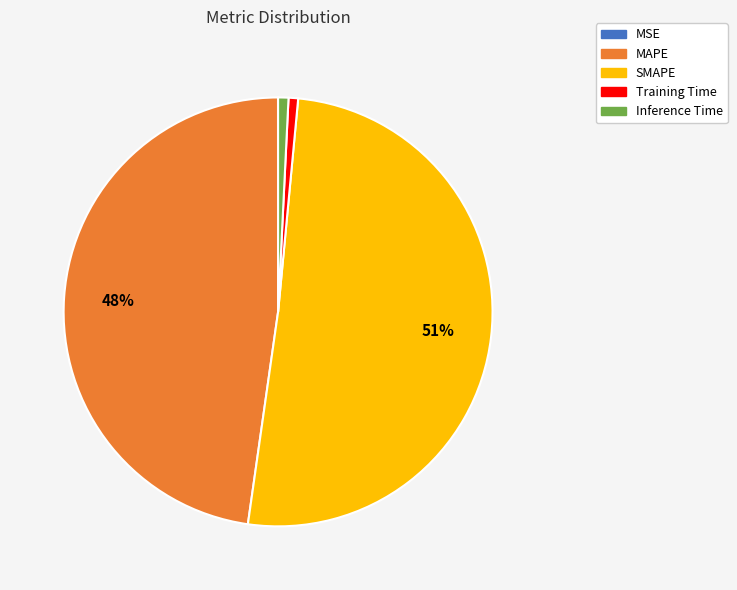

To the nearest percent, what is the average slice percentage?

20%